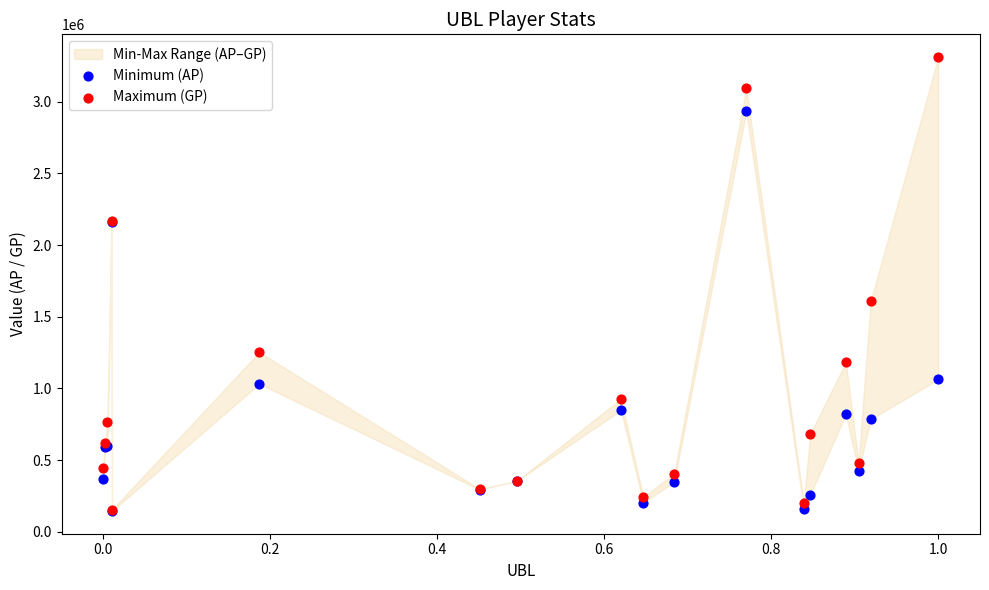

Which series has the widest spread of Y values?

Maximum (GP)